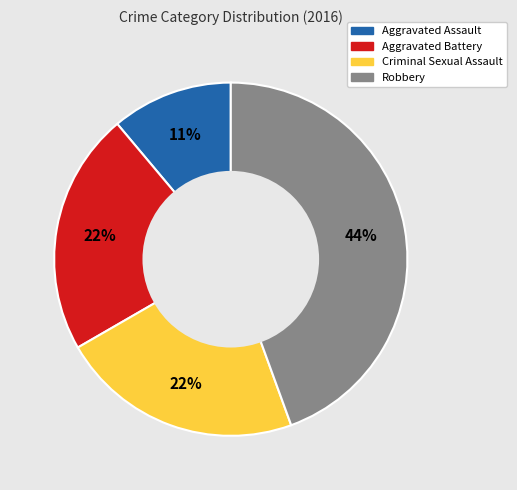

How many segments does this pie chart have?

4